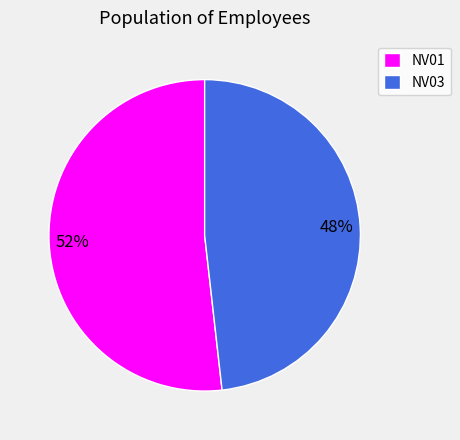

Do NV01 and NV03 together represent more than half of the pie?

Yes